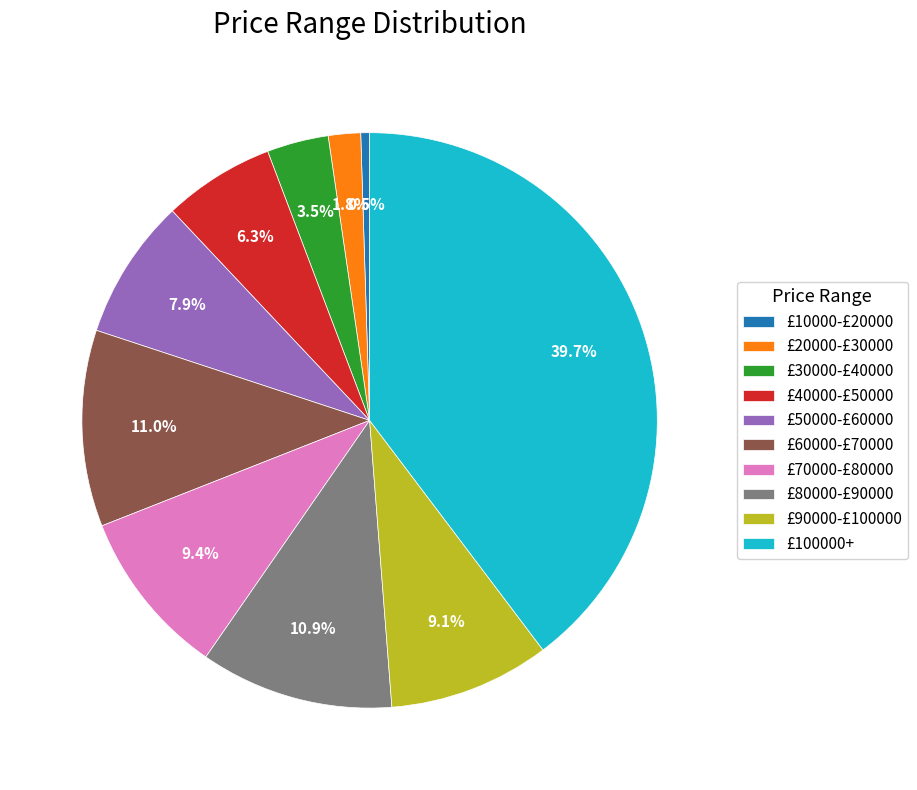

True or false: £20000-£30000 accounts for 2% of the total.

True